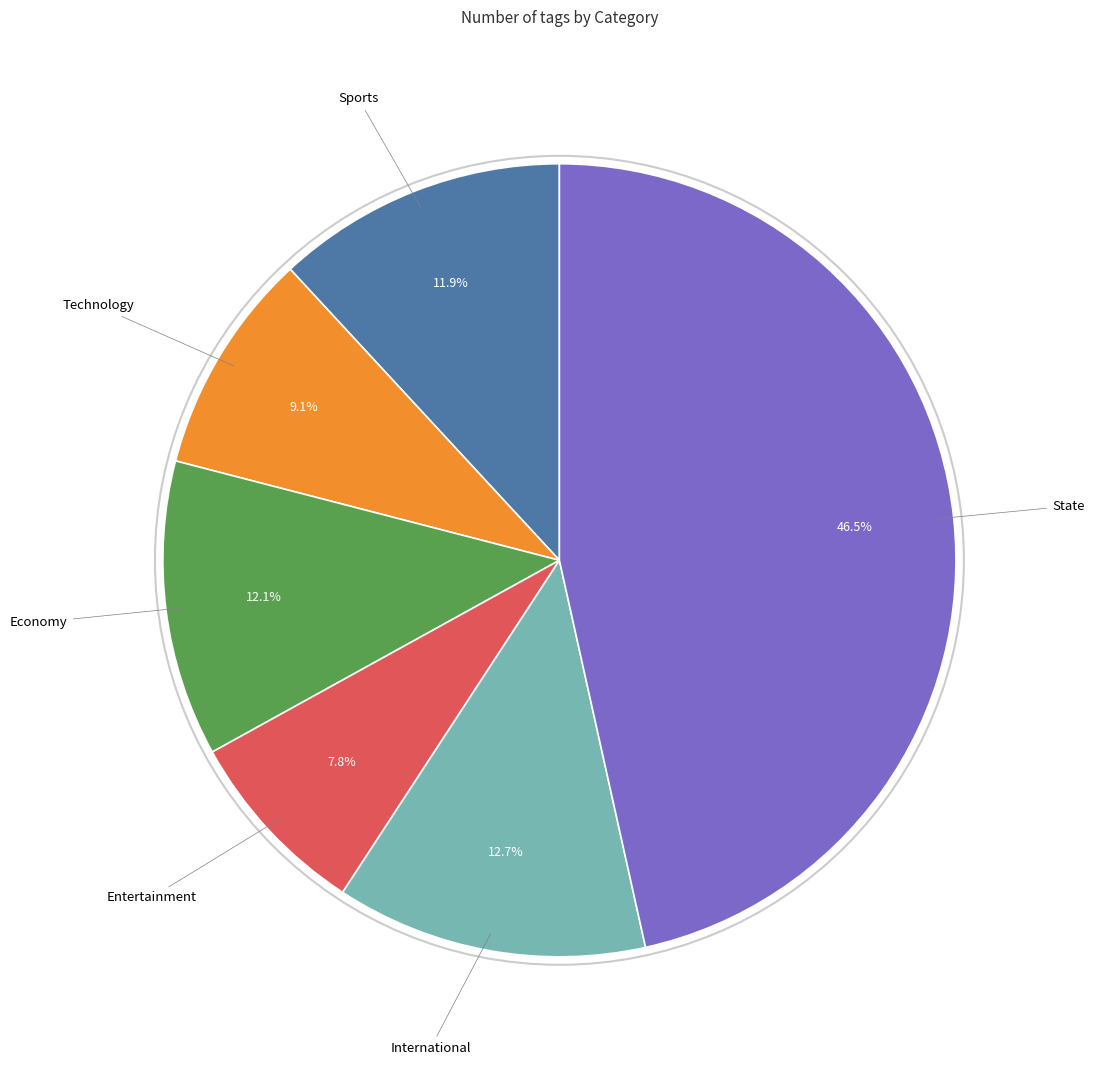

Is there any slice that represents more than half of the pie?

No